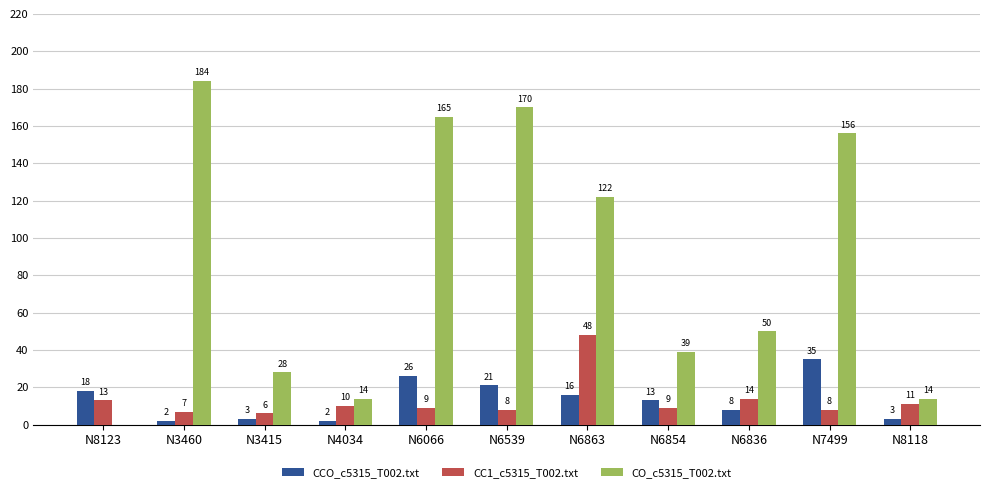

At which category is the sum across all series the highest?

N6066